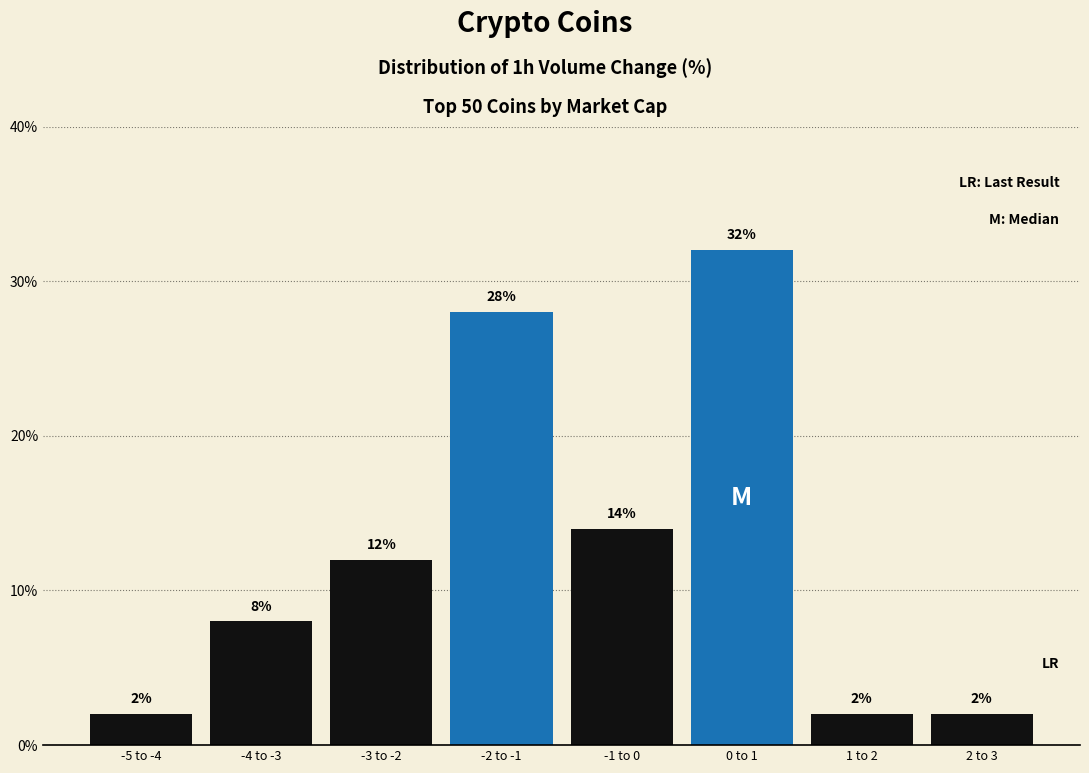

Reading right to left, extract all data points from this chart.

2.0	2.0	32.0	14.0	28.0	12.0	8.0	2.0